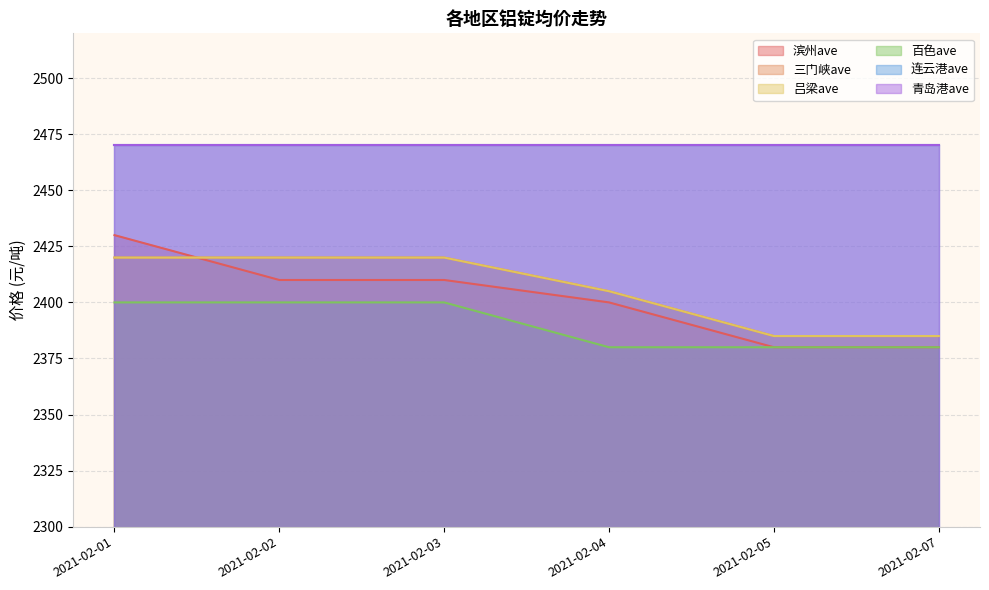

Does the chart have visible grid lines?

Yes